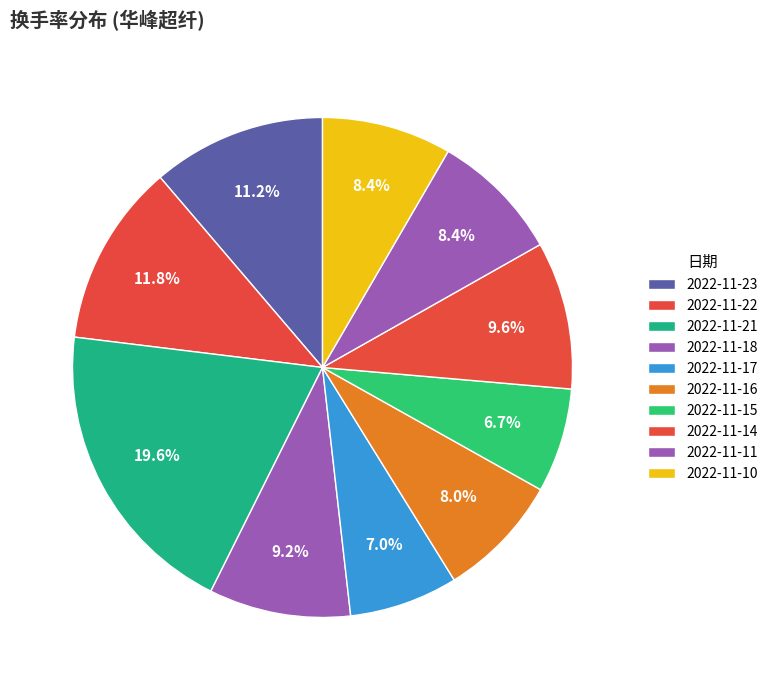

What percentage is NOT represented by 2022-11-15?

93.3%